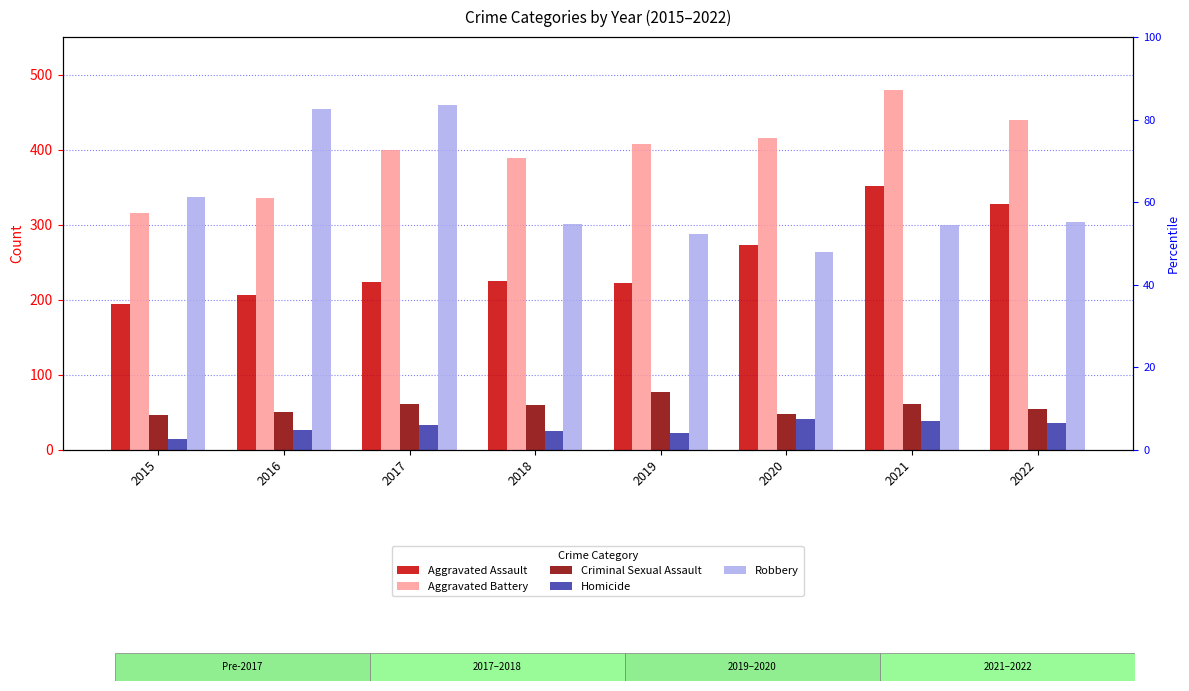

At which label does Aggravated Assault reach its peak?

2021